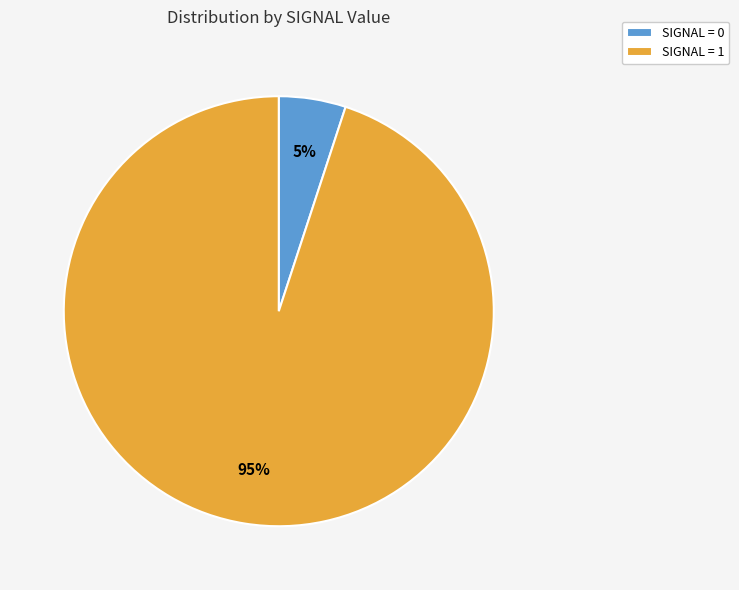

To the nearest percent, what percentage of the pie is SIGNAL = 1?

95%